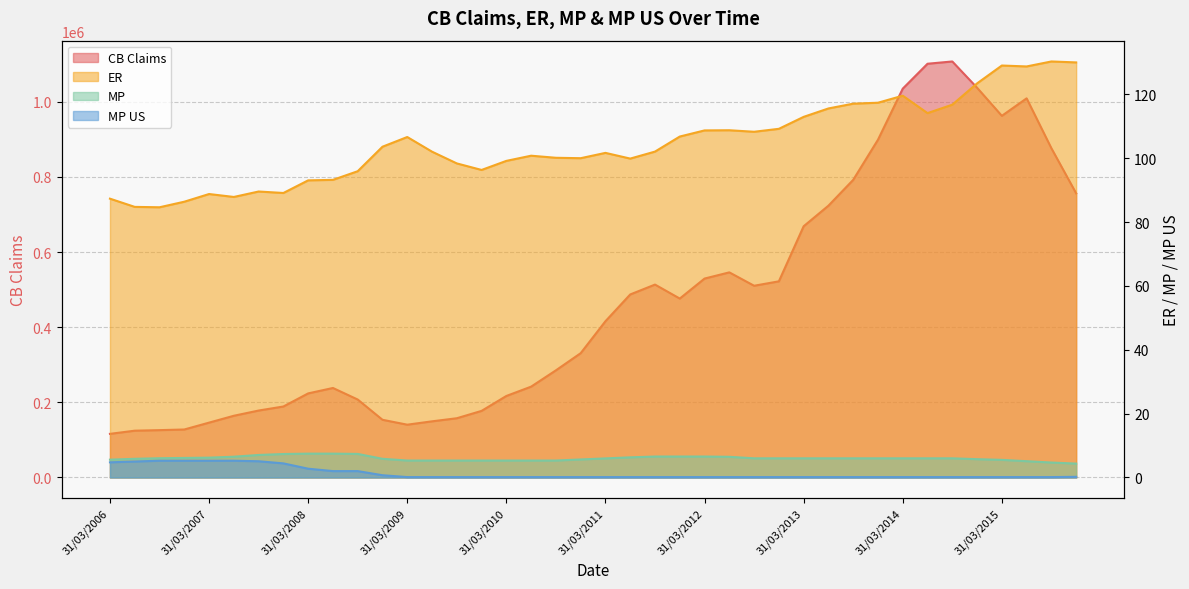

What value does the MP series have at 31/12/2011?

6.6